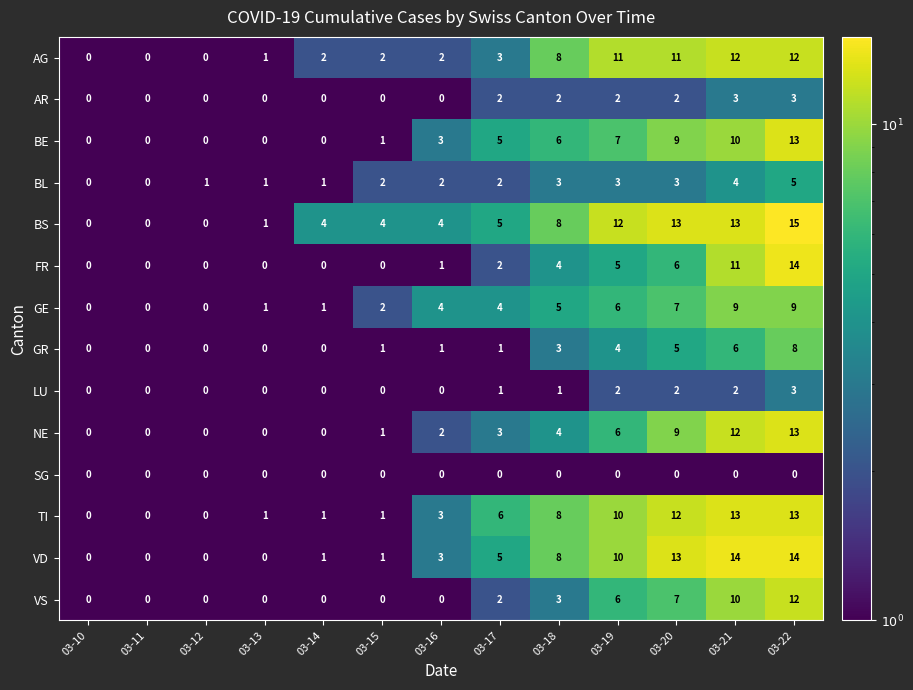

At which label is AG closest to 6?

03-18